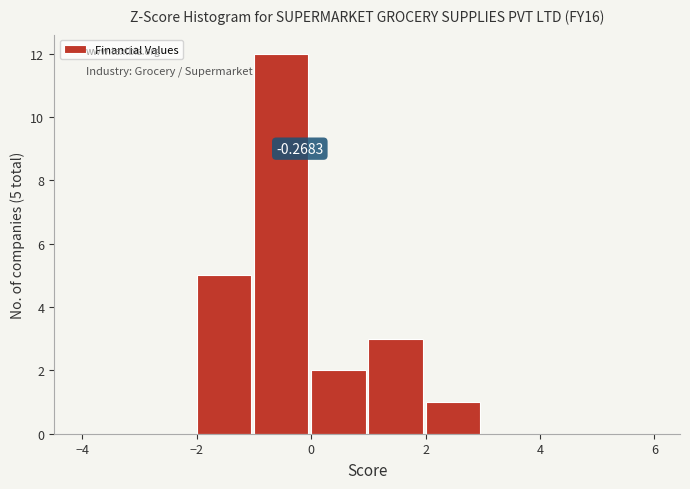

Over which range of the x-axis is the bar tallest?

-1 to 0